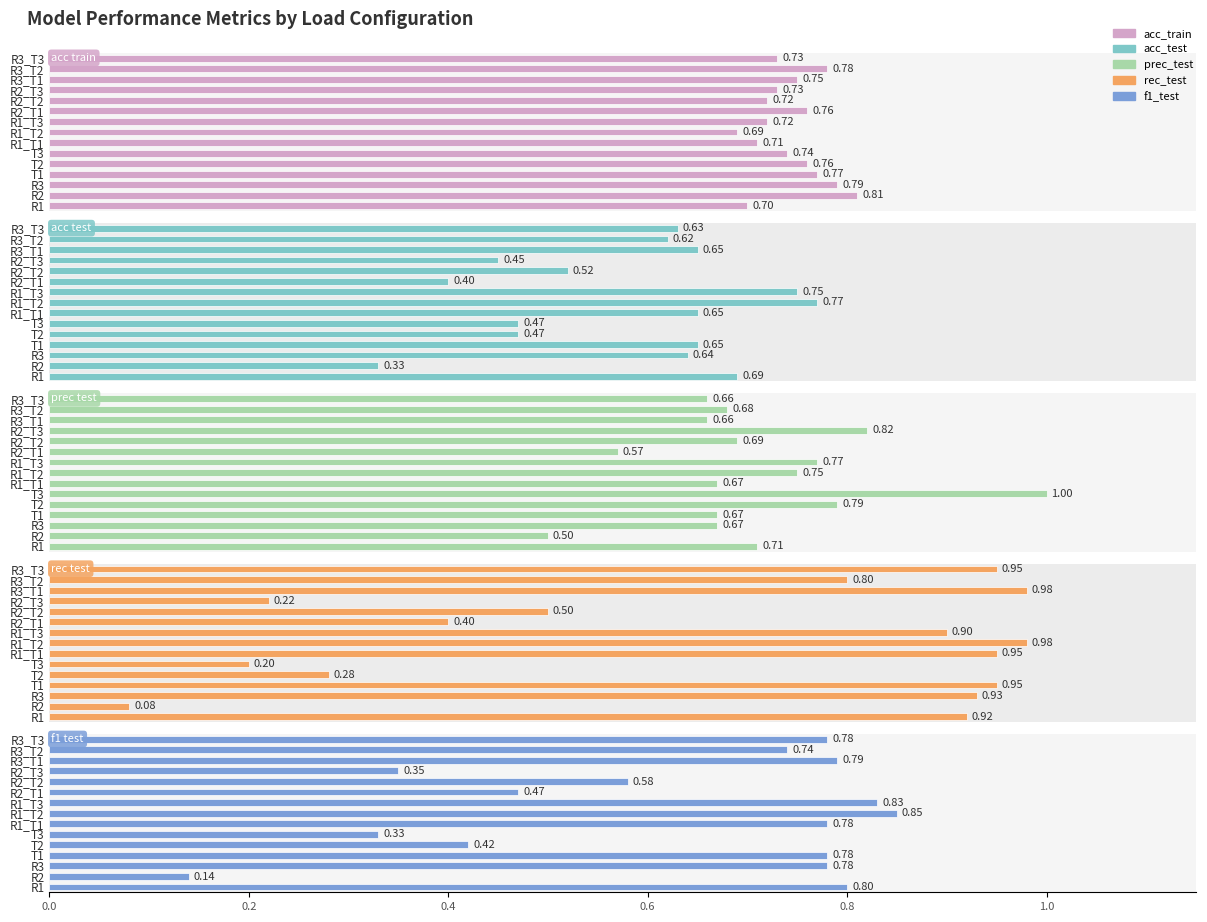

List the series in order of their peak value, lowest first.

acc_test, acc_train, f1_test, rec_test, prec_test